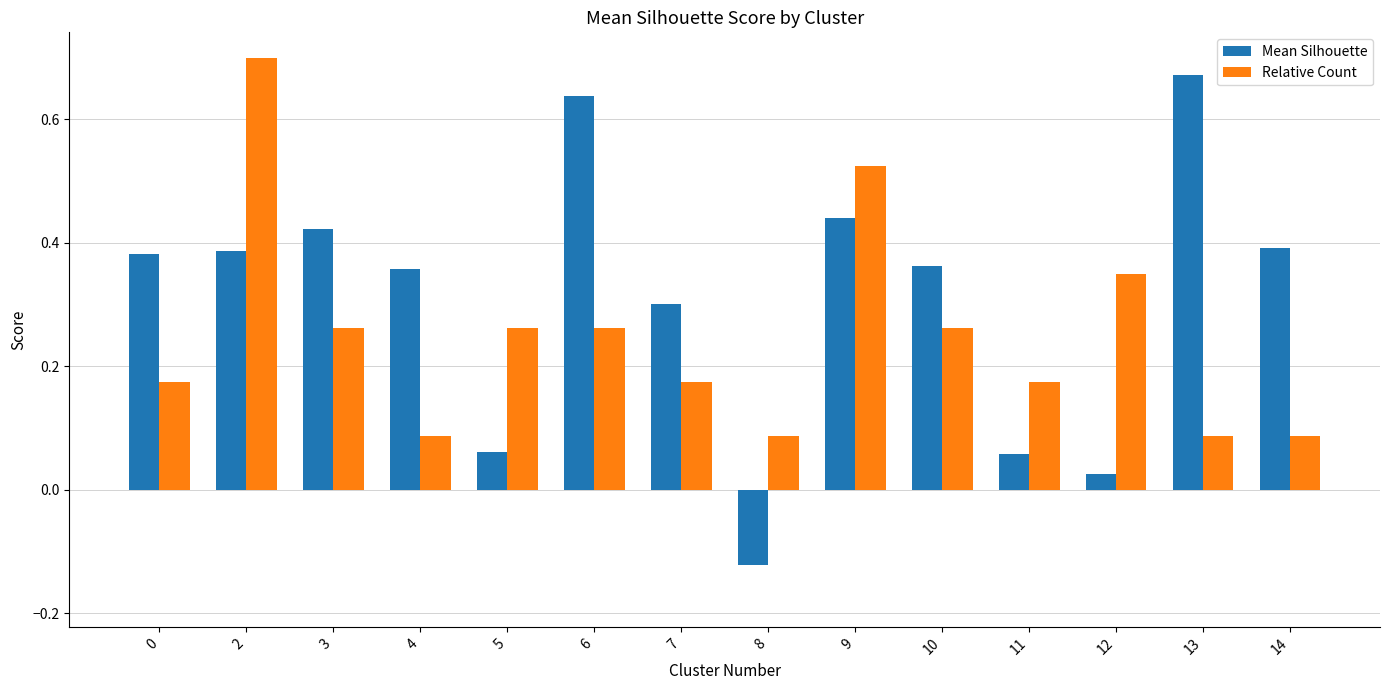

Are the bars grouped side by side (vs. stacked)?

Yes